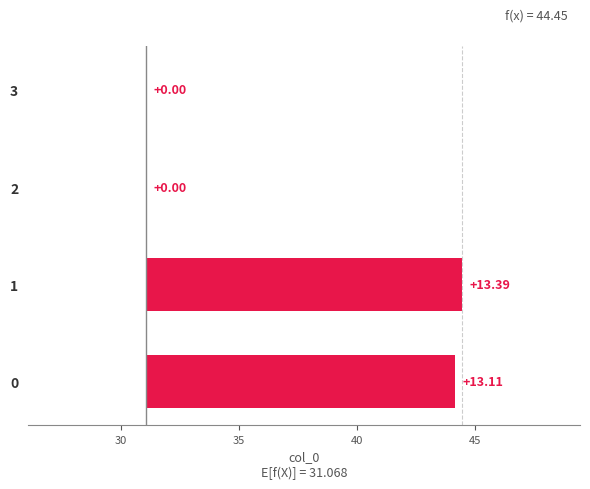

Is it true that the value at 3 is 0.0?

True